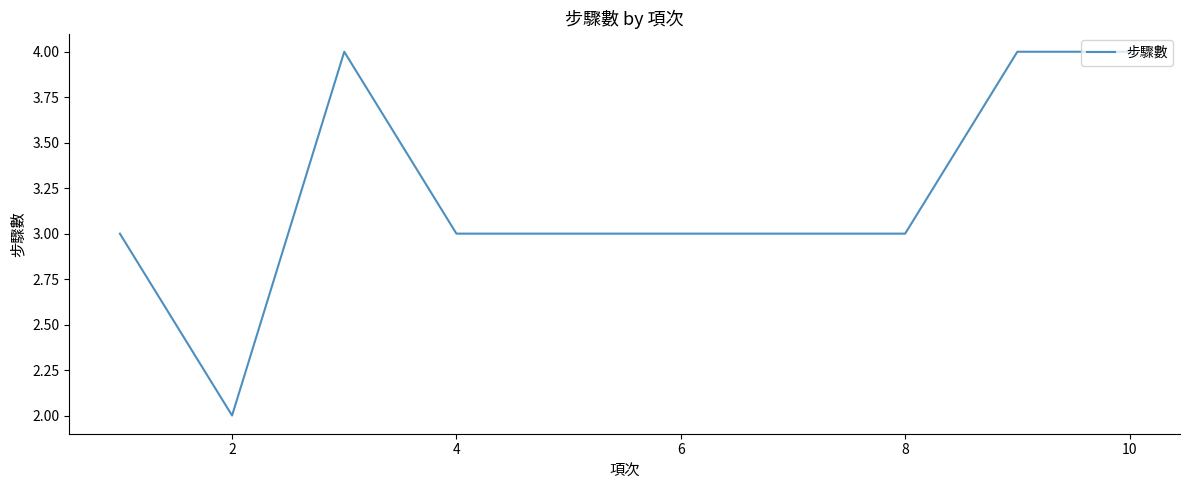

What is the sum of all values?

32